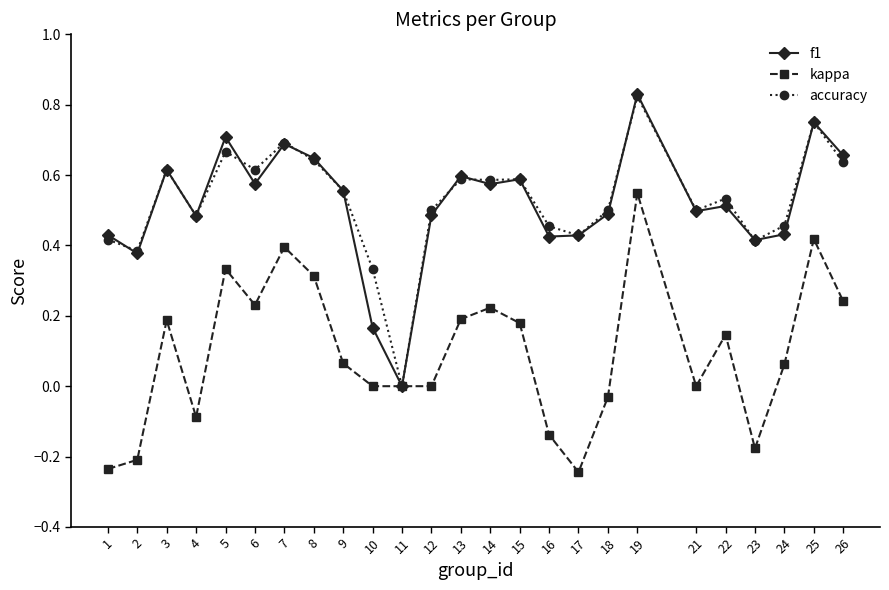

Is it true that kappa equals -0.0 at 18?

True